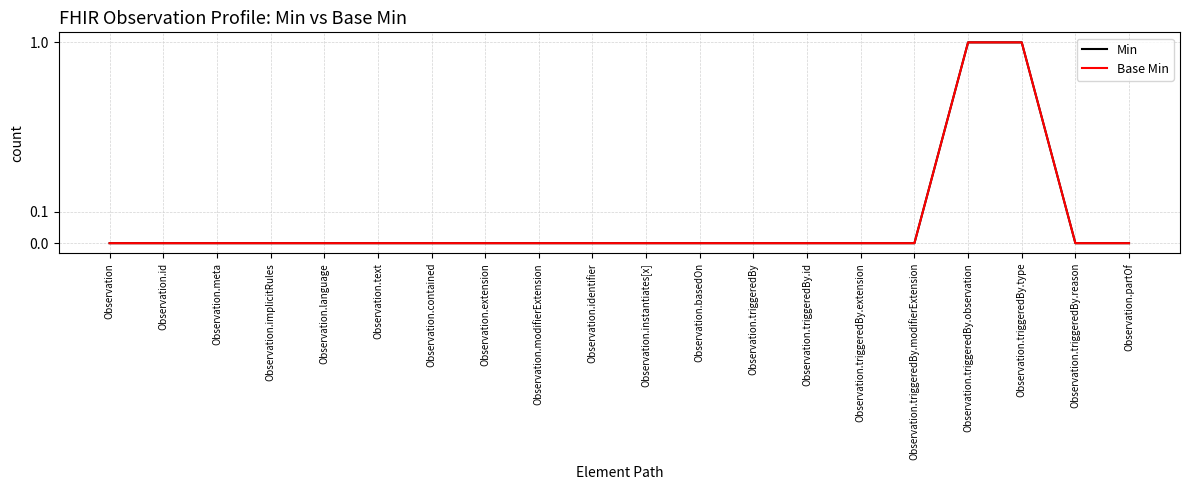

Is it true that Base Min equals 0 at Observation.triggeredBy.extension?

False